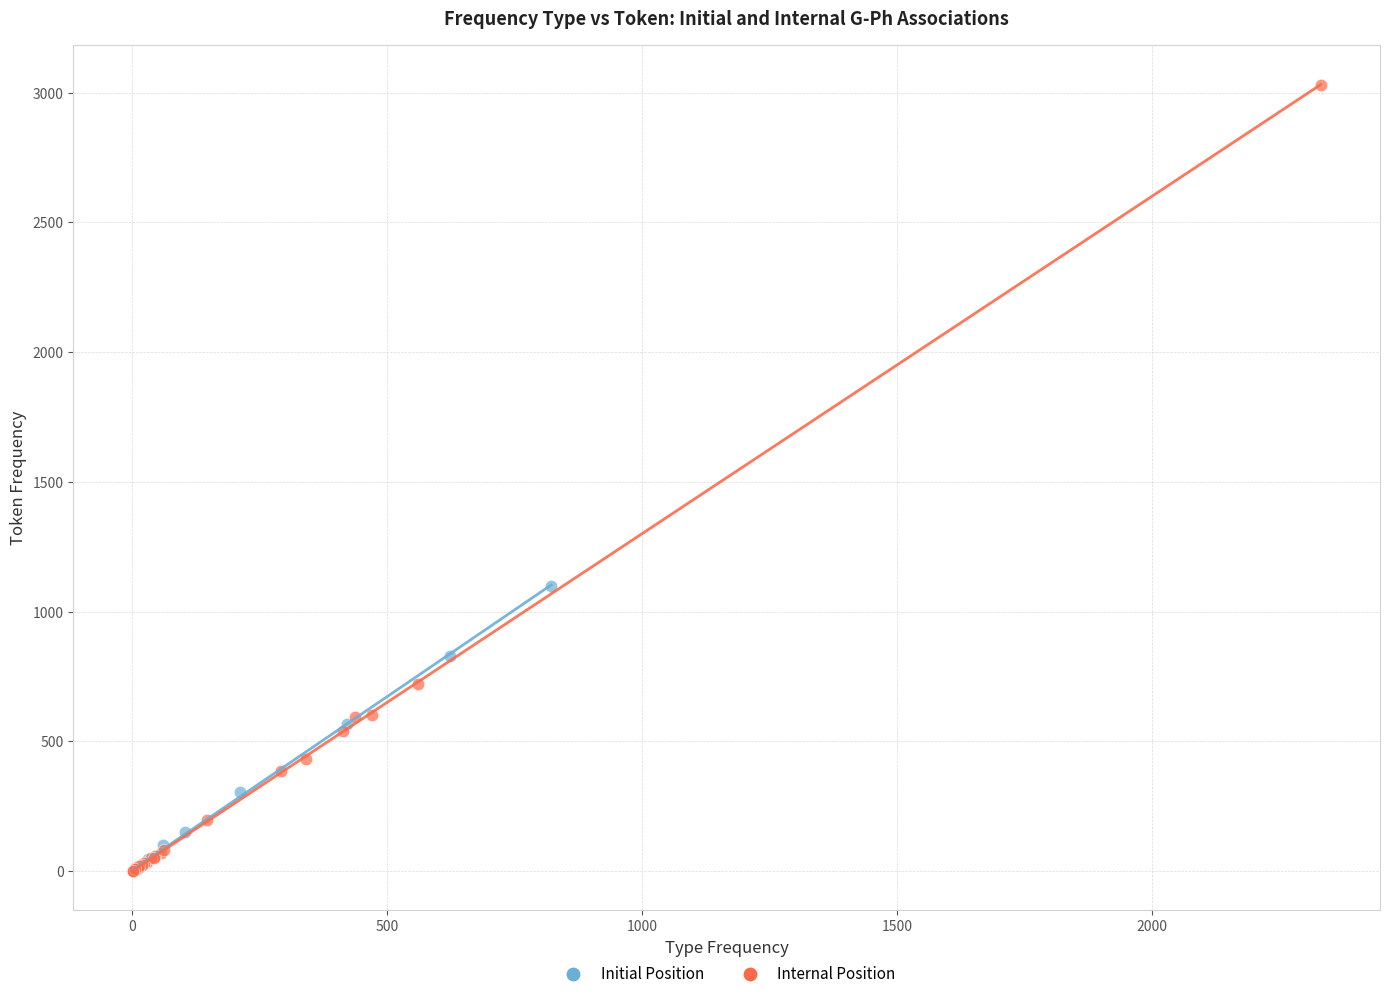

Which series contains the highest Y value?

Internal Position